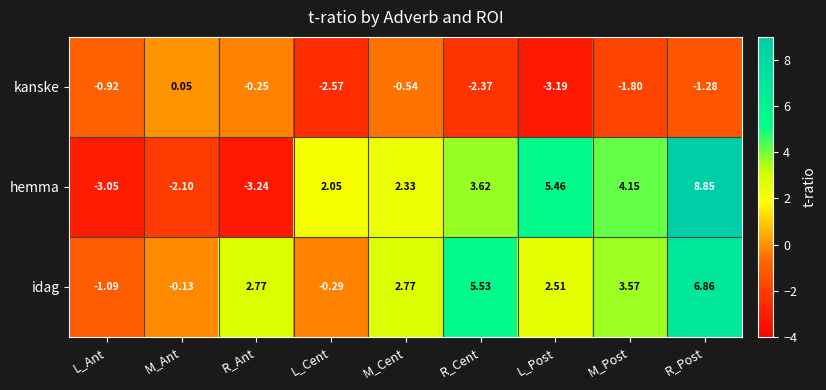

Where is idag nearest to the value 2?

L_Post